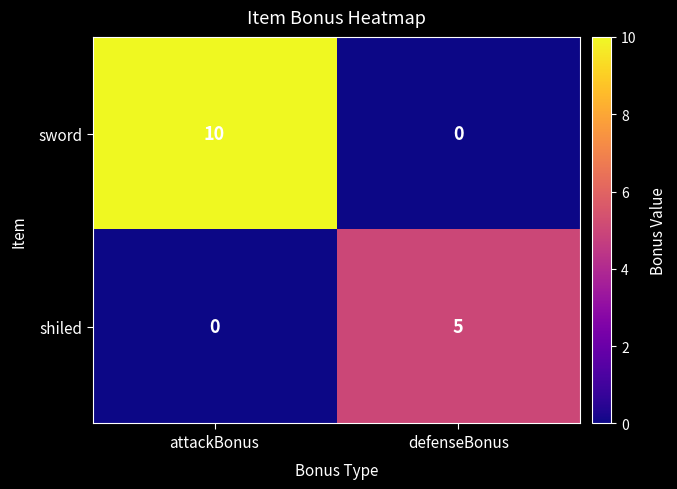

Reading left to right, transcribe all the data shown in this chart.

sword: 10	0
shiled: 0	5